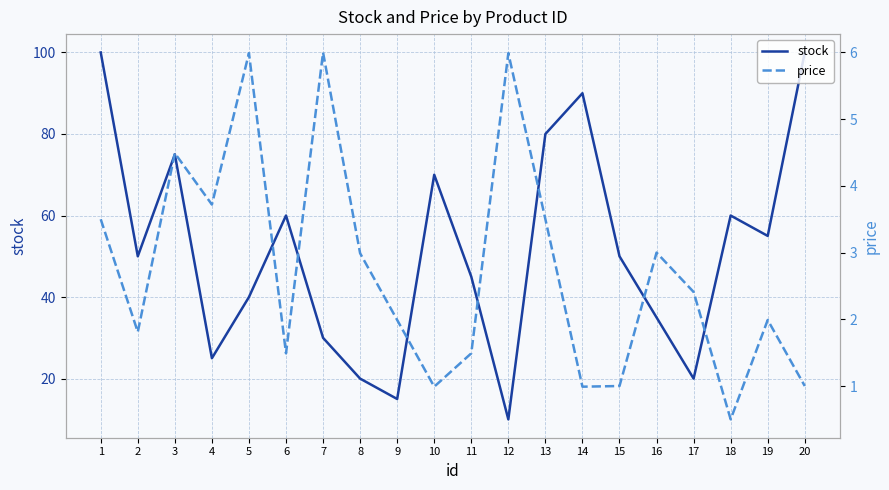

Which category has the highest value across all series?

1